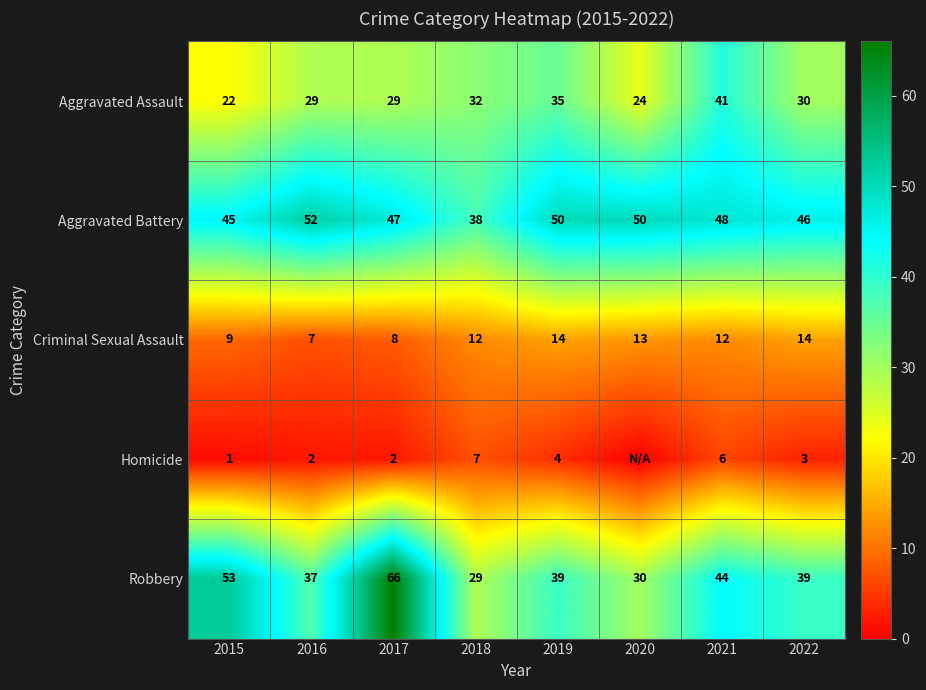

The Robbery series shows 113 at 2017. True or false?

False